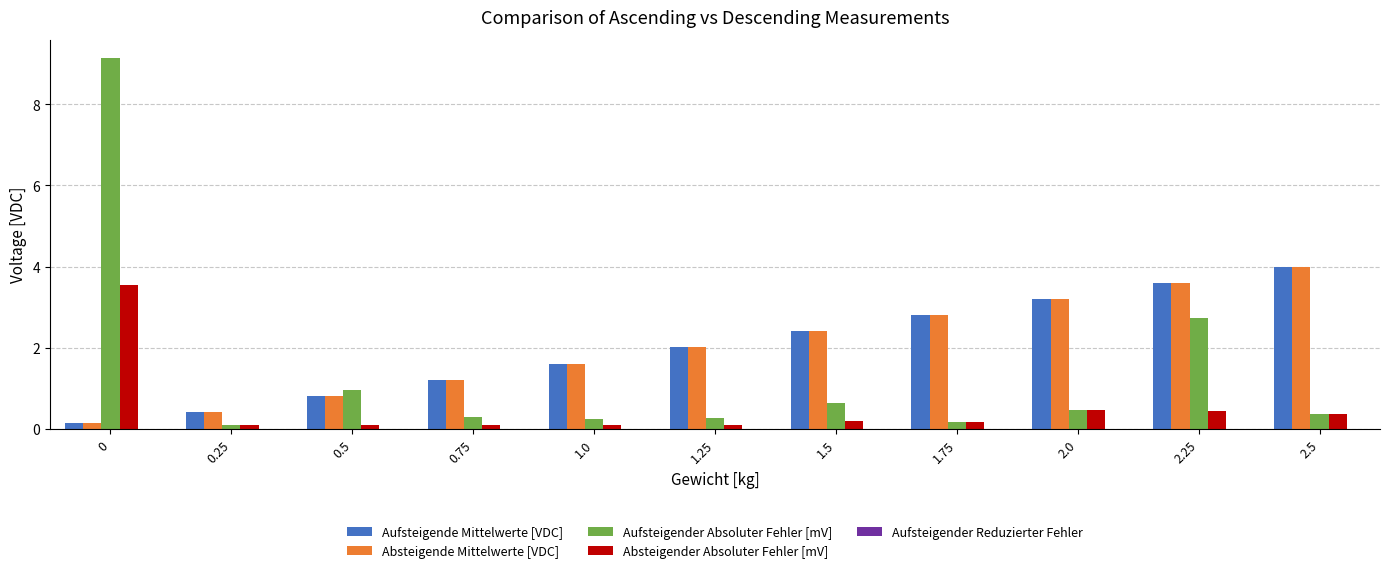

Where is Absteigende Mittelwerte [VDC] nearest to the value 2?

1.25